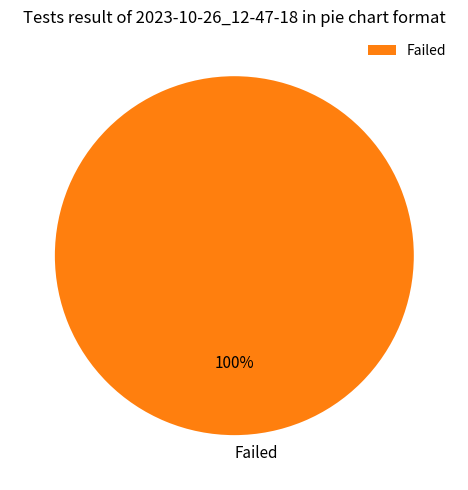

Is there a majority slice in this chart?

Yes